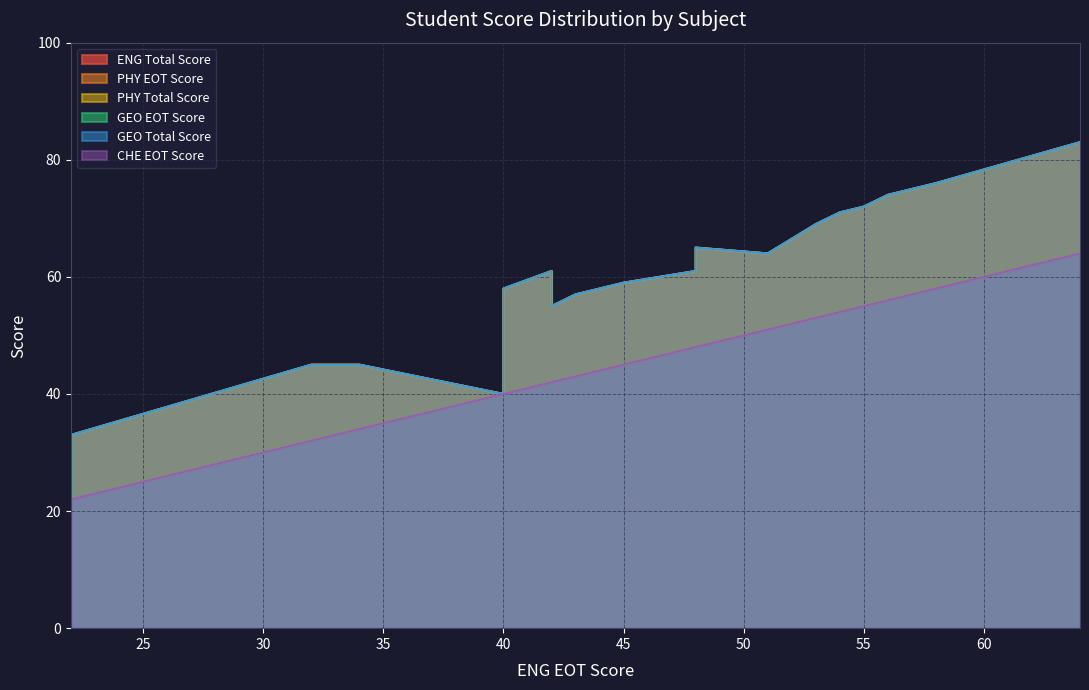

Count the number of data series in this chart.

6